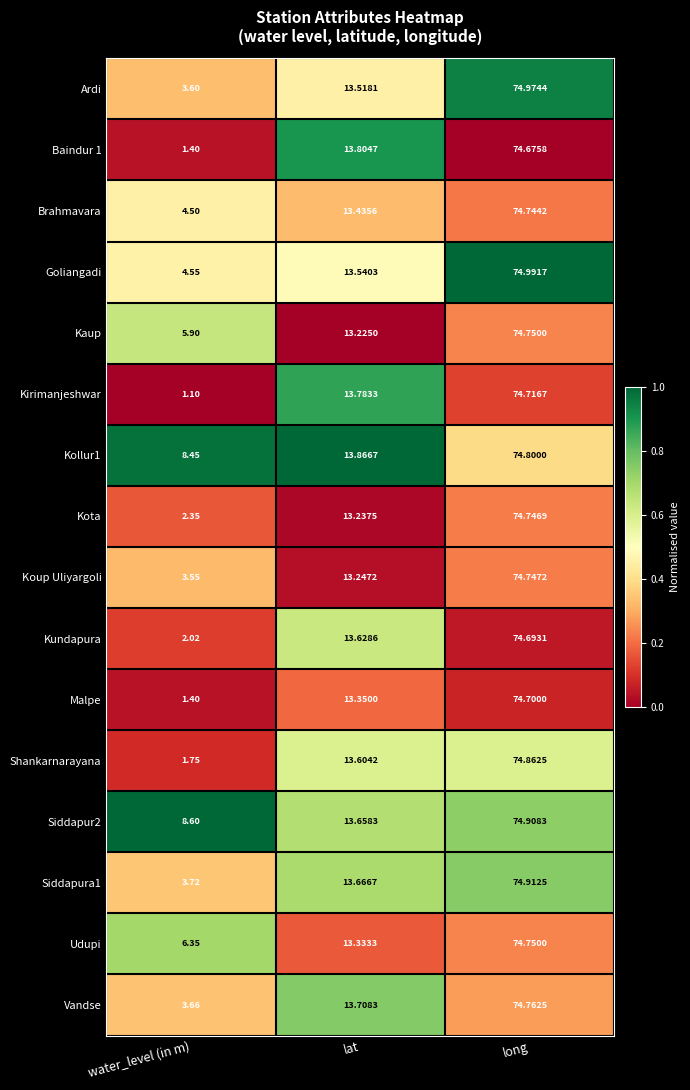

Rank the categories by Vandse value from lowest to highest.

water_level (in m), lat, long